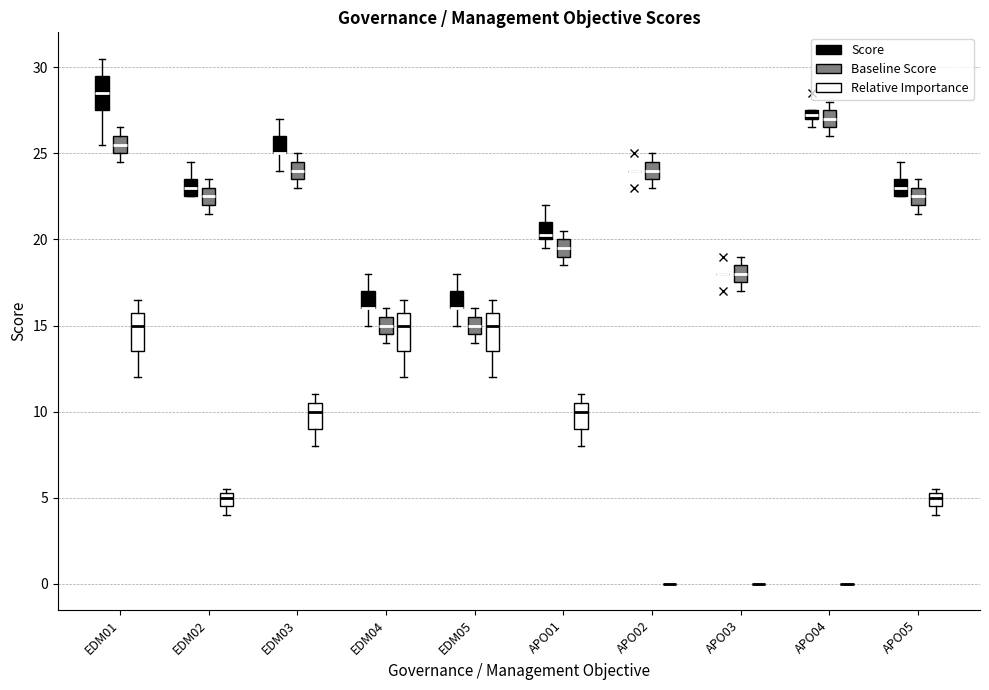

Where is the lower edge of the box for APO04 (Score) on the y-axis? The values are not printed on the chart, so give them approximately, as read against the axis.

27.0